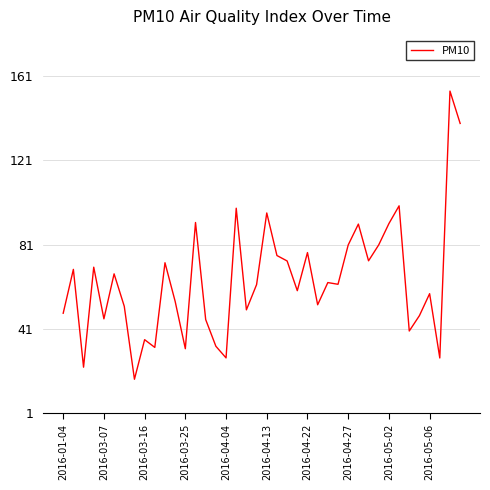

What is the maximum value shown in the chart?

153.8